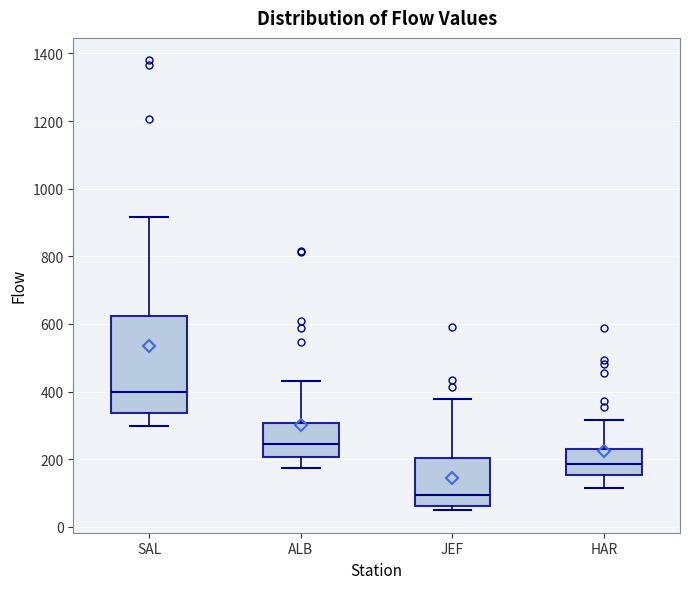

Comparing the boxes themselves (not the whiskers), which one is the tallest?

SAL